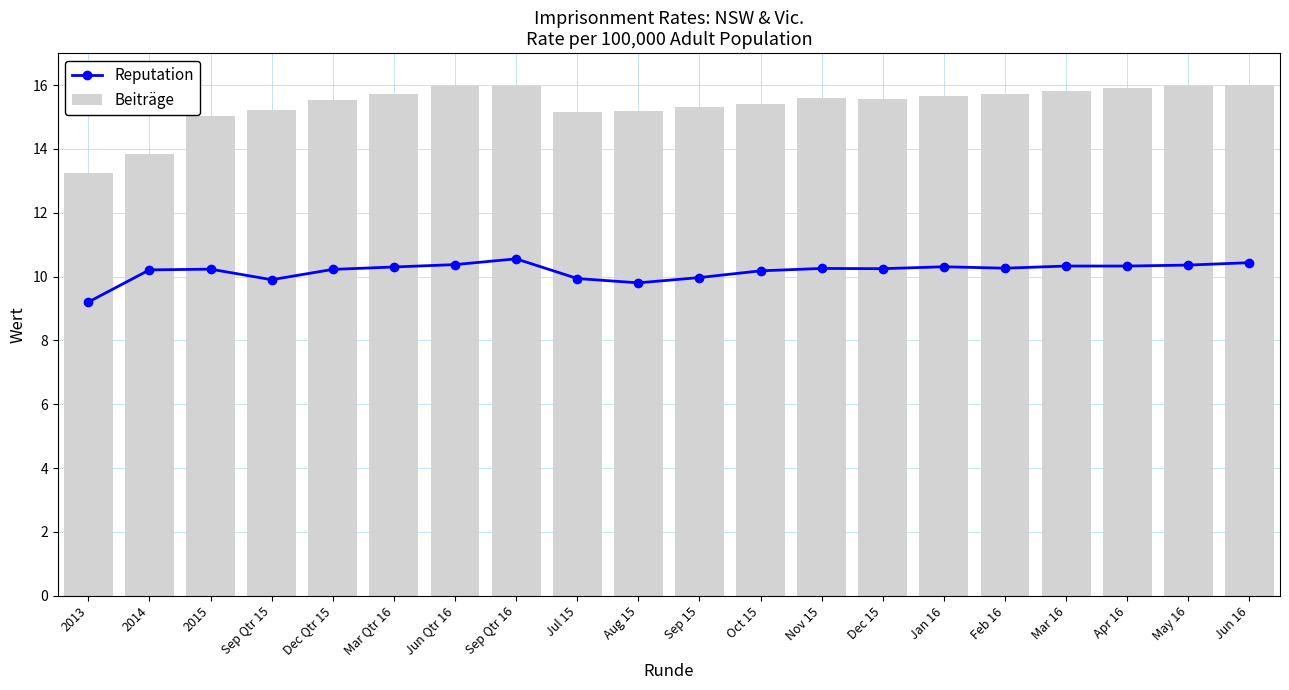

At which category is the sum across all series the highest?

Sep Qtr 16